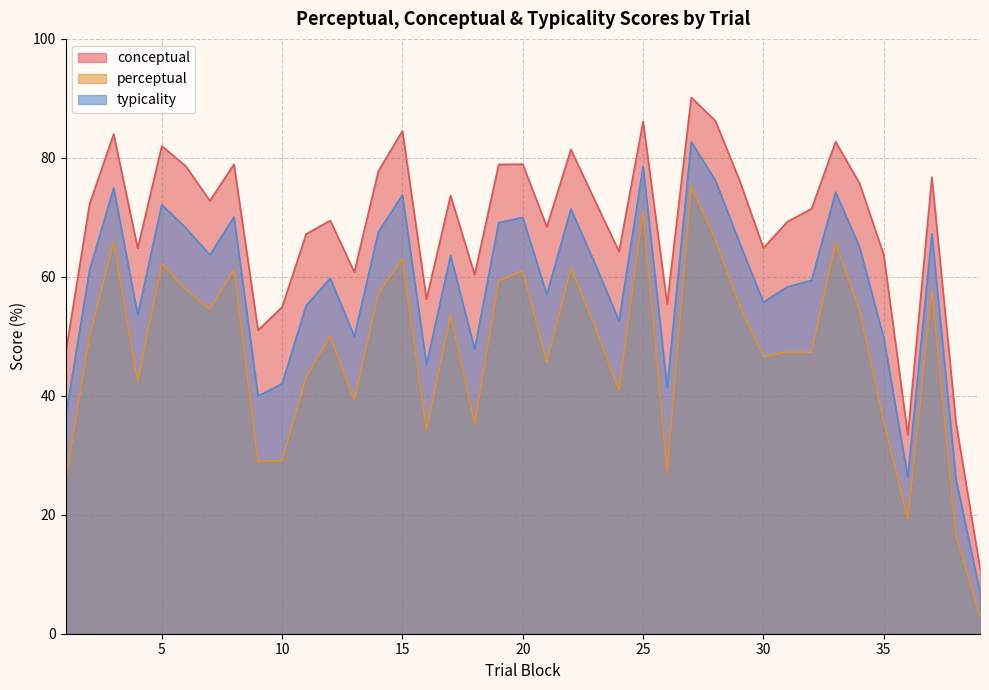

True or false: typicality and perceptual intersect in this chart.

False